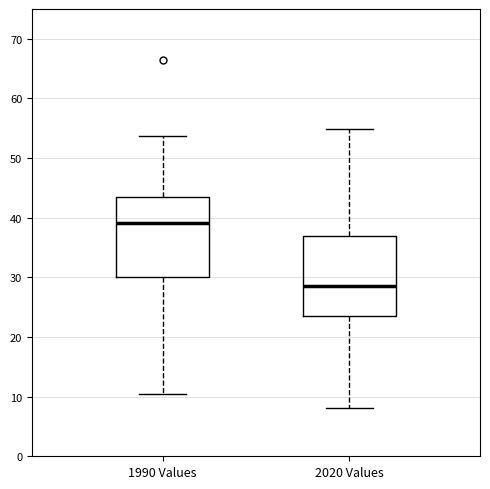

Reading left to right, read every box against the y-axis: the position of its median line, the range the box covers, and the ends of its whiskers. The values are not printed on the chart, so give them approximately, as read against the axis.

1990 Values: median 39, box 30 to 43, whiskers 11 to 54
2020 Values: median 29, box 24 to 37, whiskers 8 to 55